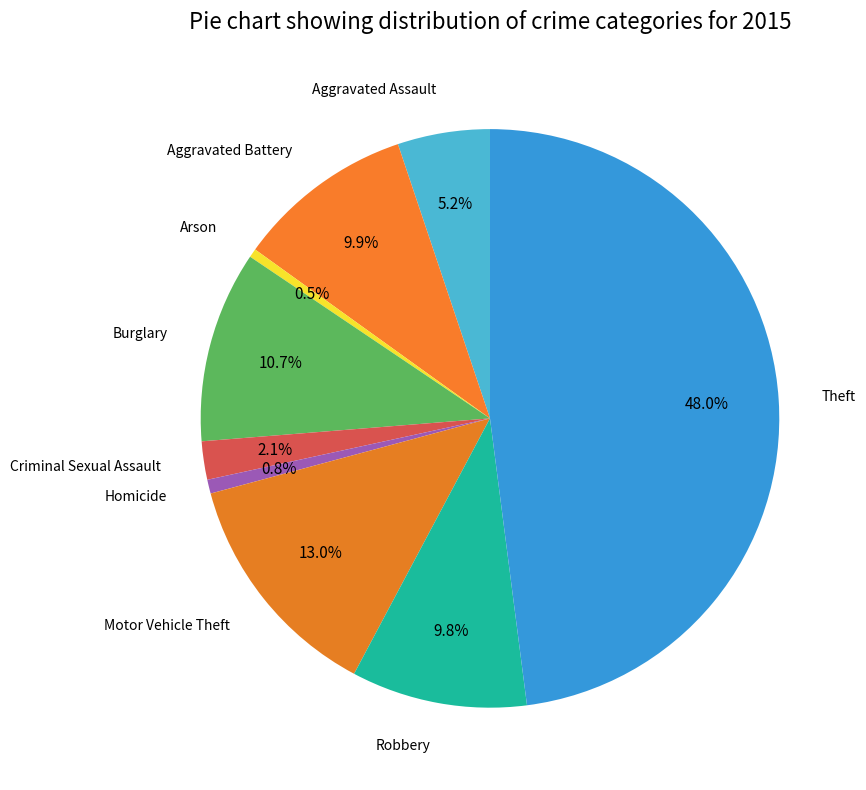

Which slice is the largest?

Theft